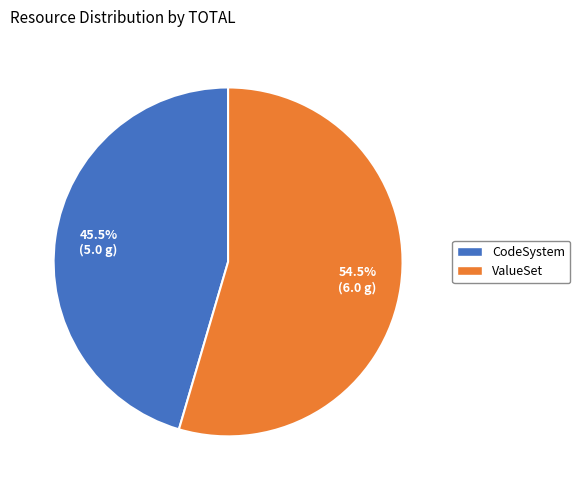

Count the number of slices in the pie.

2